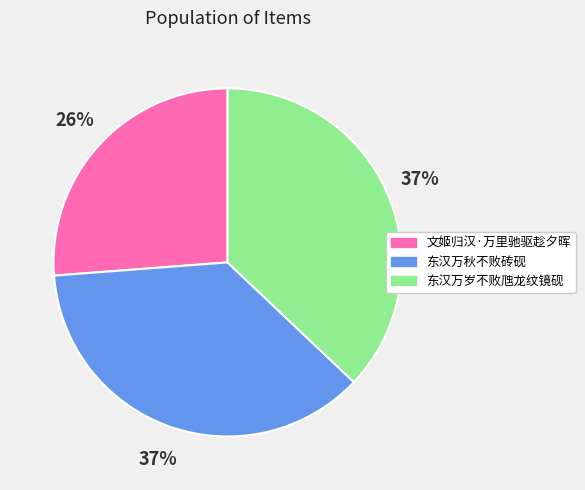

What percentage is the 东汉万秋不败砖砚 slice, to the nearest percent?

37%